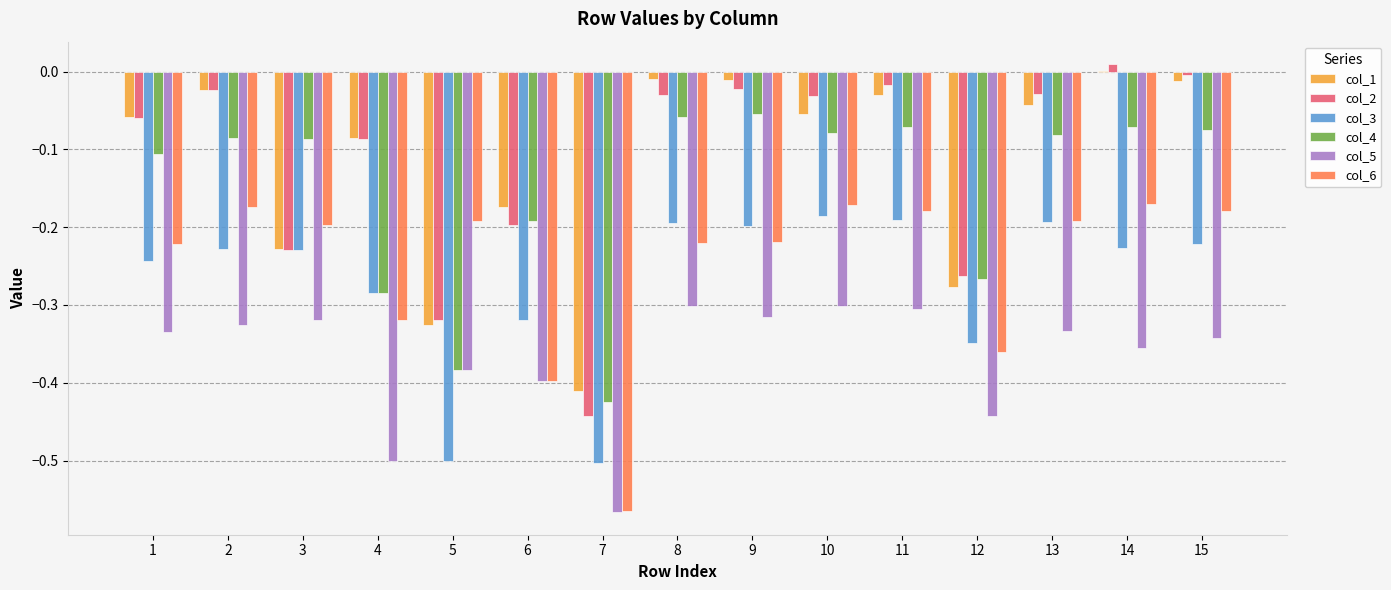

Is it true that col_5 equals -0.3 at 2?

True